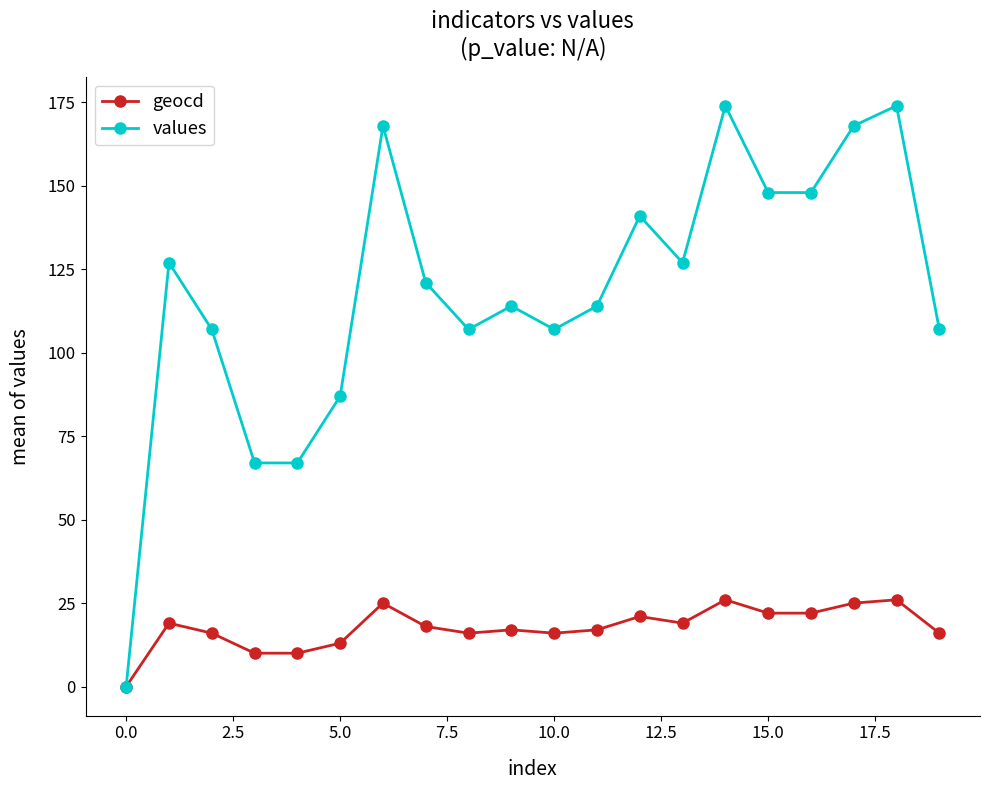

List the series in order of their peak value, highest first.

values, geocd